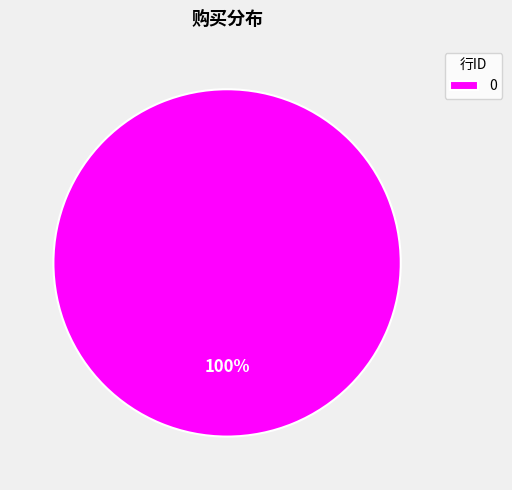

To the nearest percent, what percentage of the pie is 0?

100%